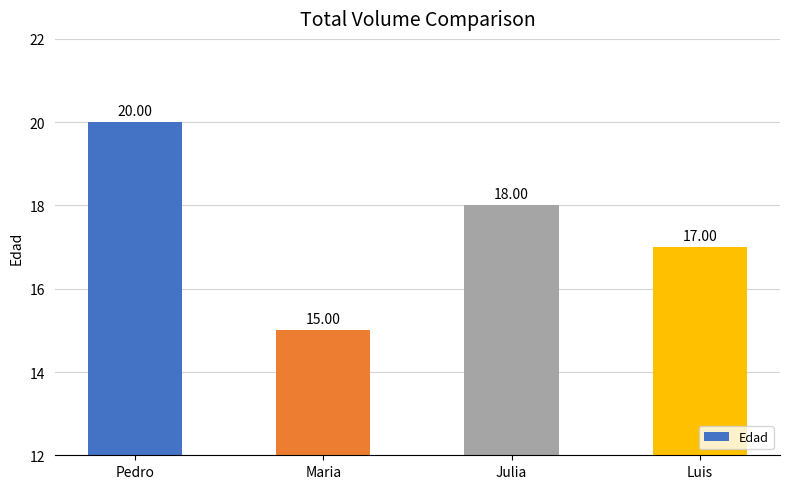

Count the number of data series in this chart.

1